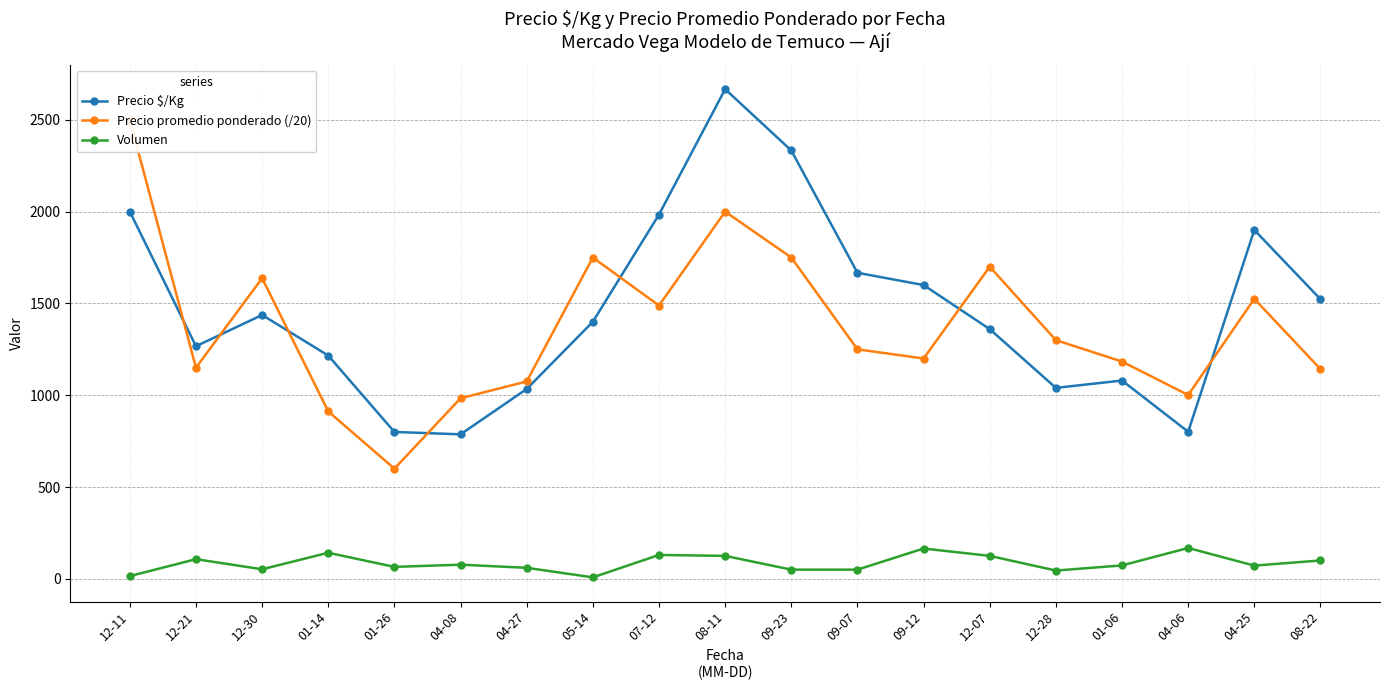

What position from the right is 04-06?

3